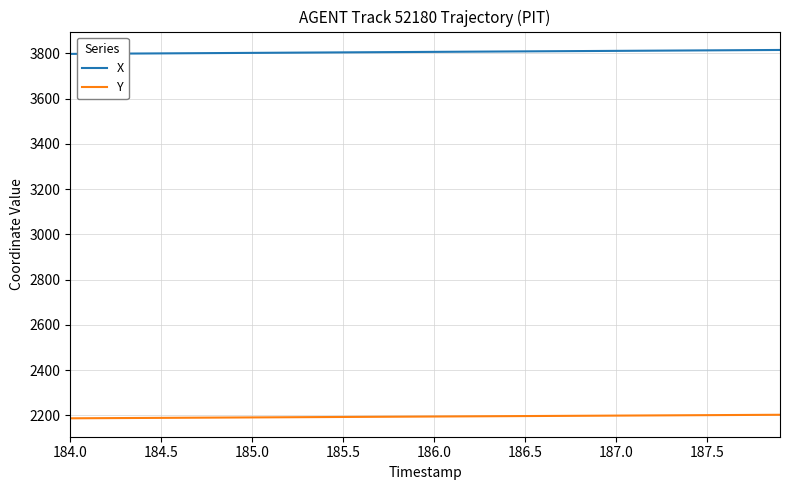

What is the minimum value shown in the chart?

2187.1